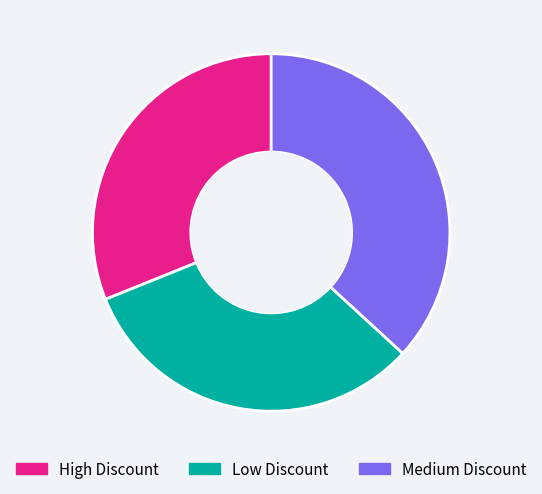

Do Low Discount and High Discount together represent more than half of the pie?

Yes